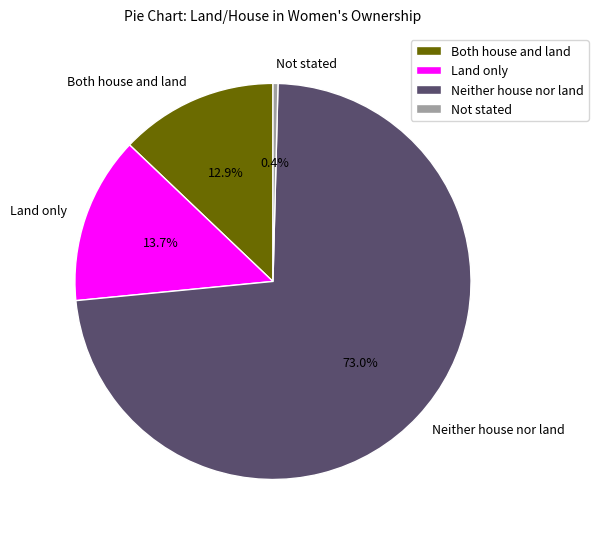

To the nearest percent, what is the average slice percentage?

25%